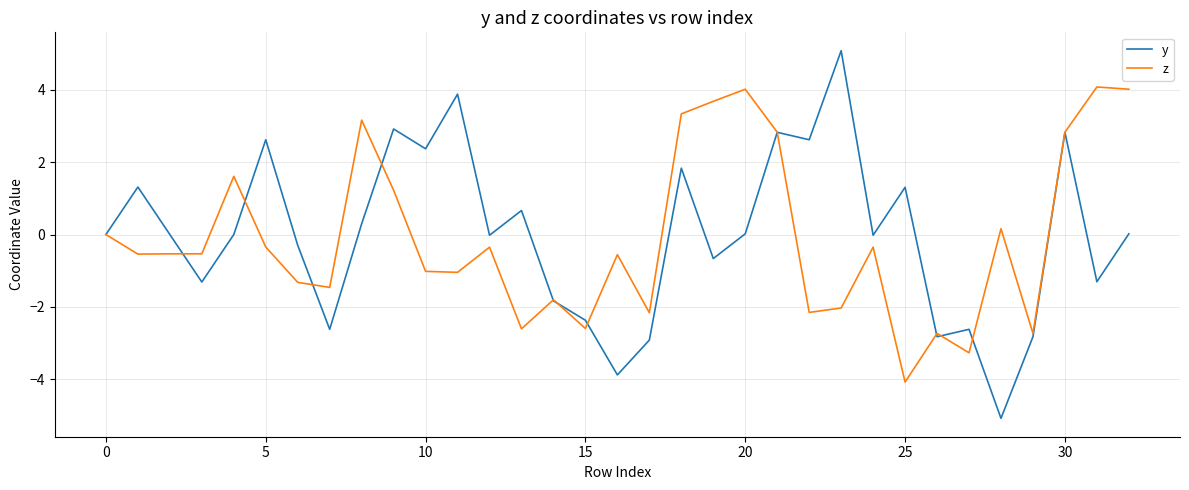

Which series has the widest spread of values?

y